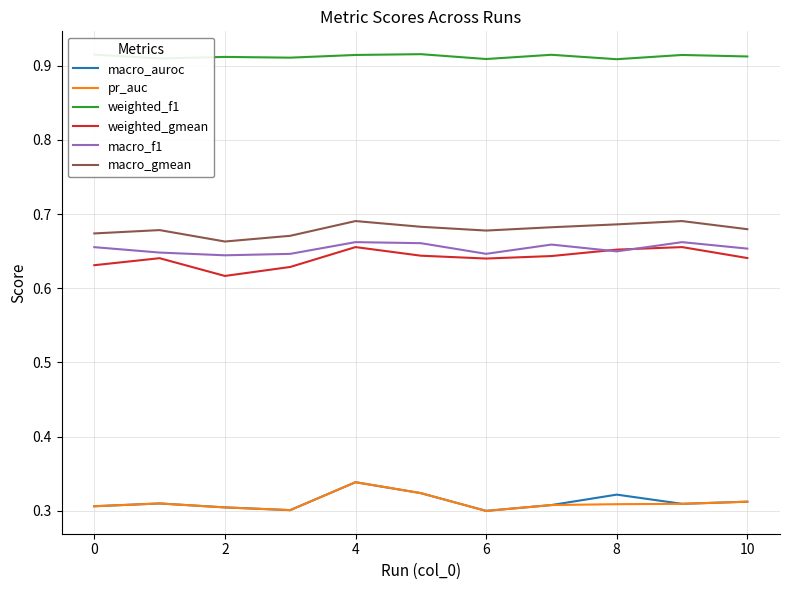

True or false: weighted_gmean and pr_auc intersect in this chart.

False